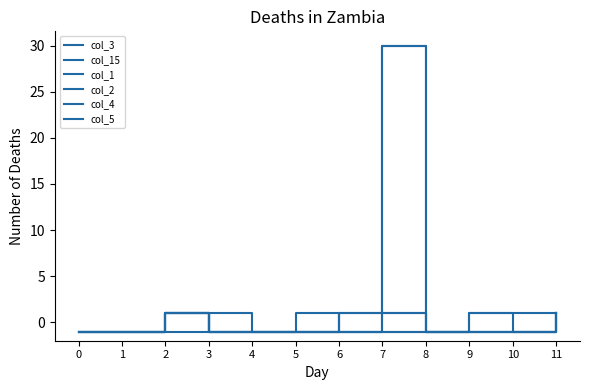

Does the chart have visible grid lines?

No